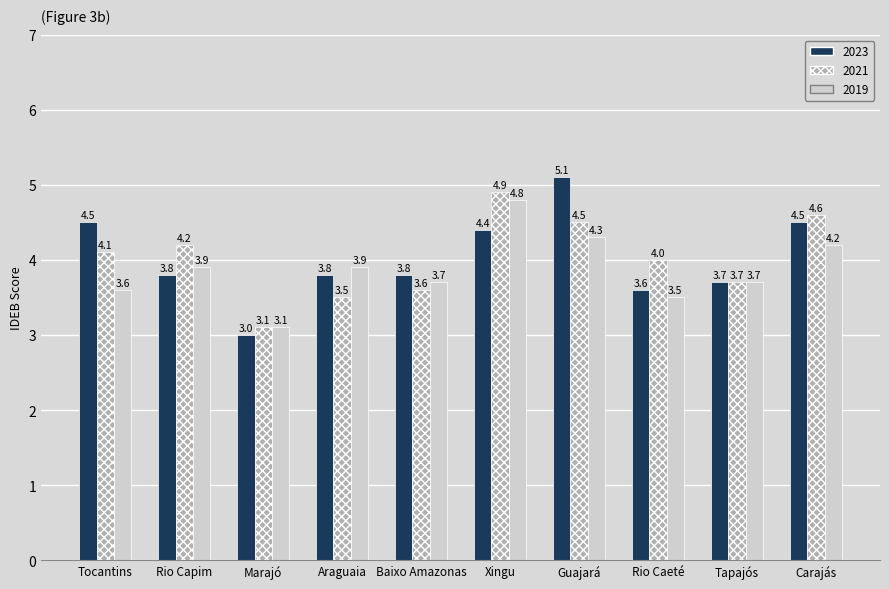

What is the average value of the 2023 series?

4.0